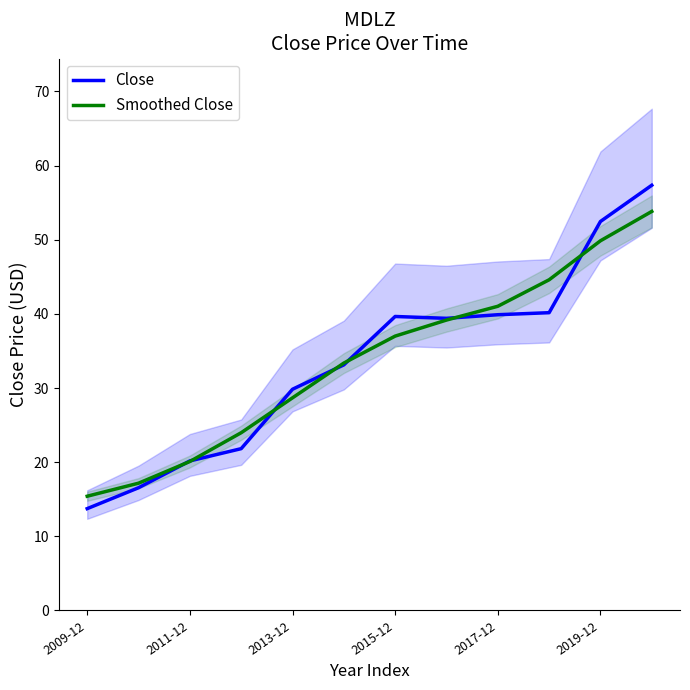

What is the spread (max minus min) of values at 7?

0.2